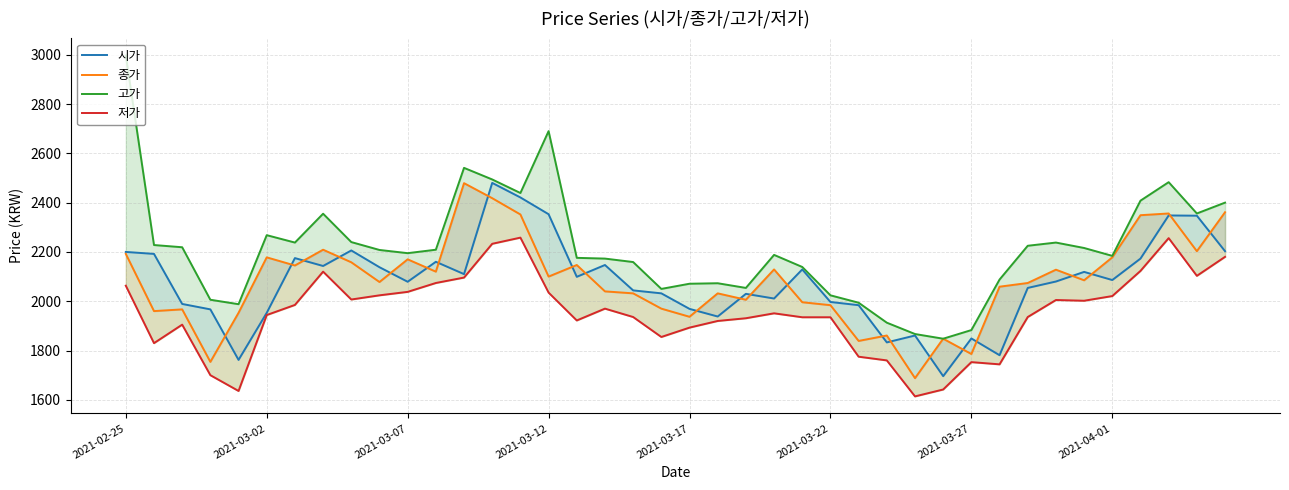

Does the chart display data point markers on the line(s)?

No